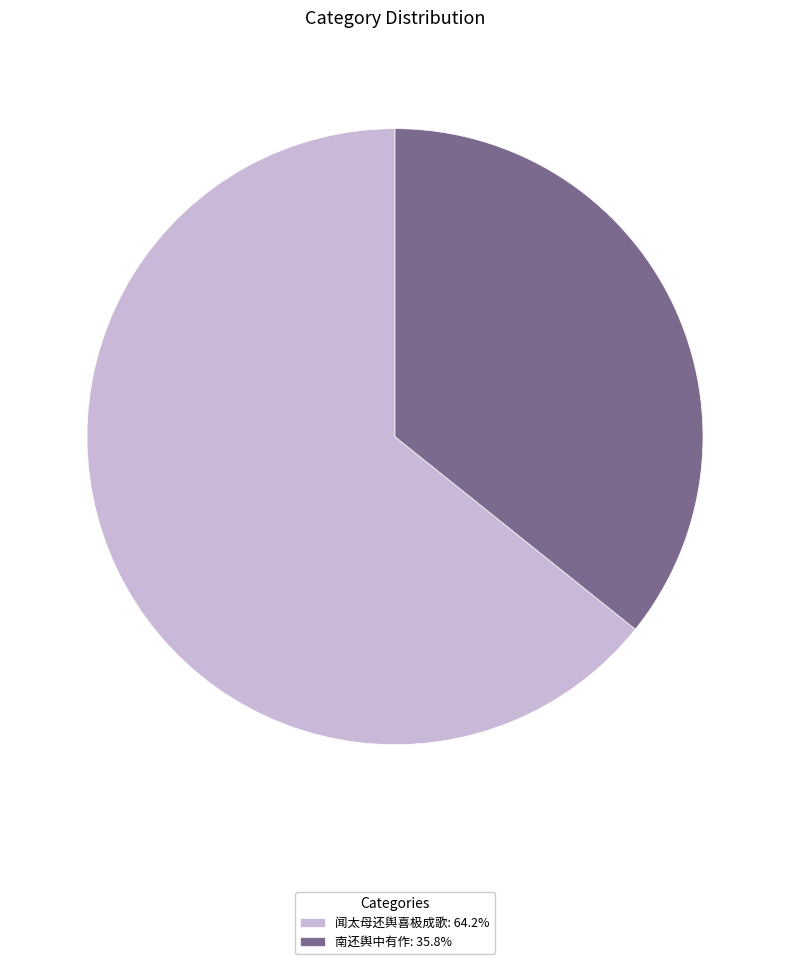

Approximately how many times larger is the value at 南还舆中有作: 35.8% compared to 闻太母还舆喜极成歌: 64.2%?

0.6